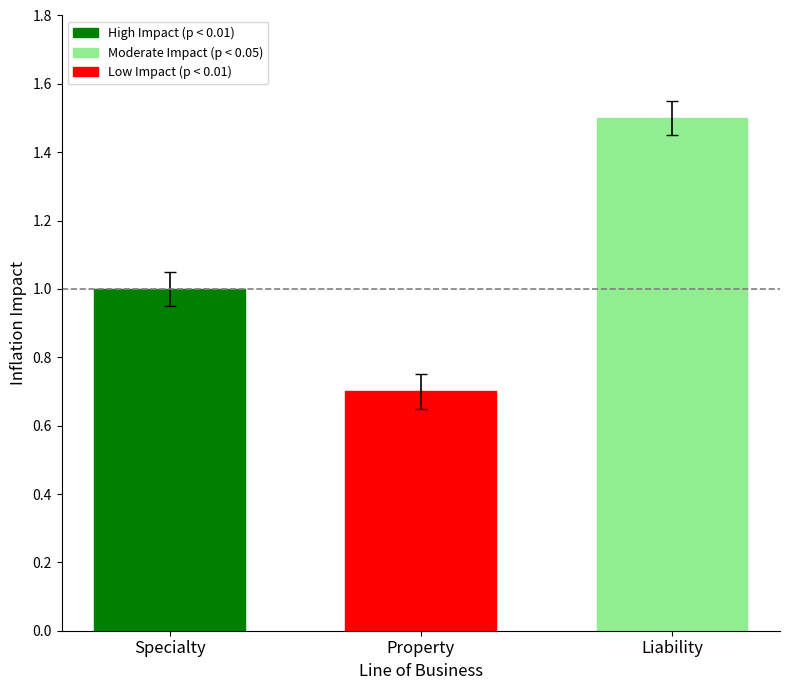

What is the label of the 1st bar from the left?

Specialty